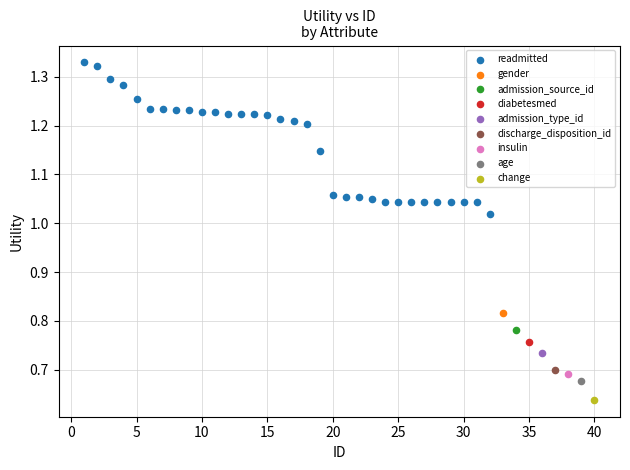

What are all the series names shown in the legend?

readmitted, gender, admission_source_id, diabetesmed, admission_type_id, discharge_disposition_id, insulin, age, change